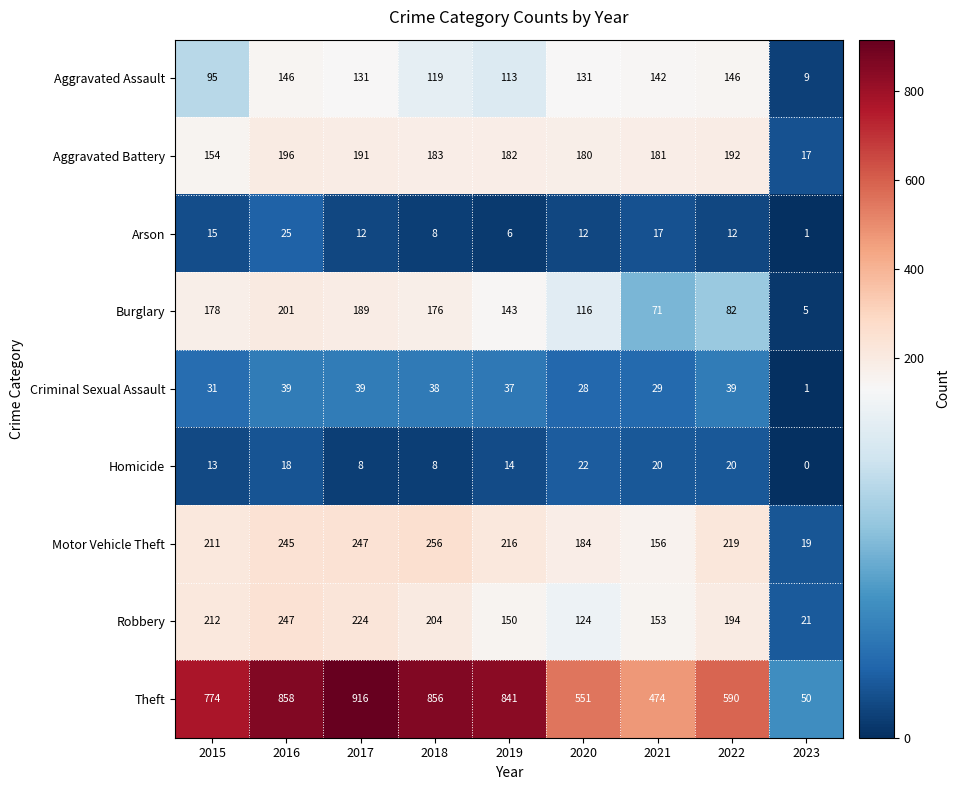

True or false: Theft has a value of 275 at 2016.

False